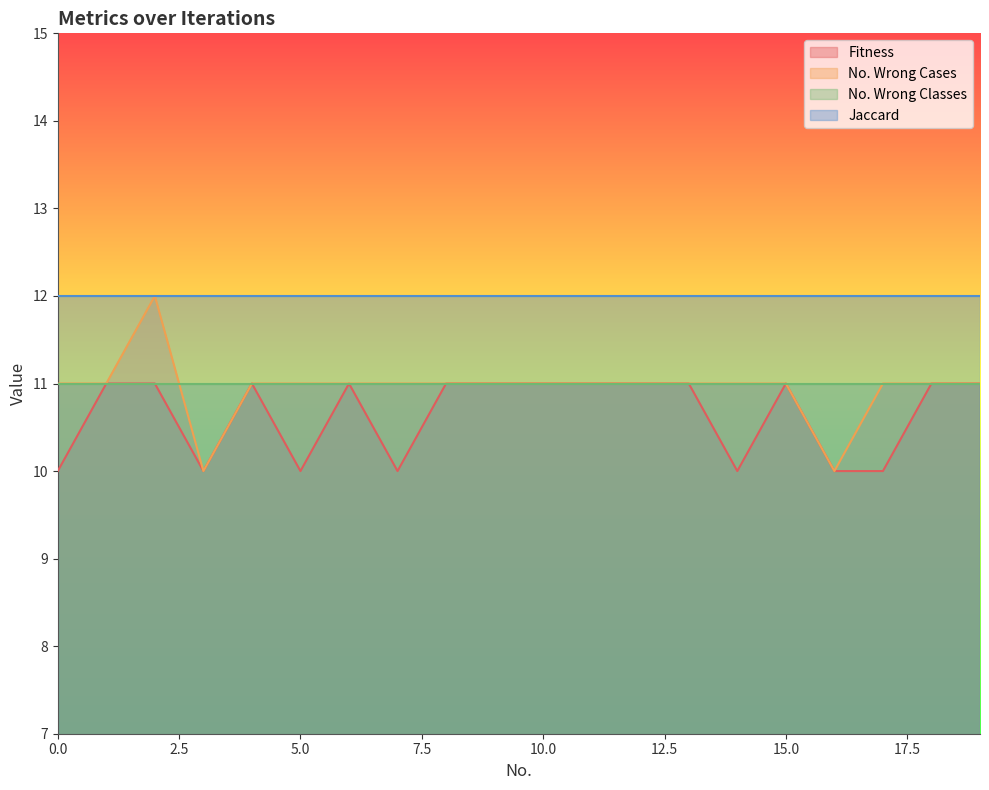

True or false: No. Wrong Cases and Fitness intersect in this chart.

False